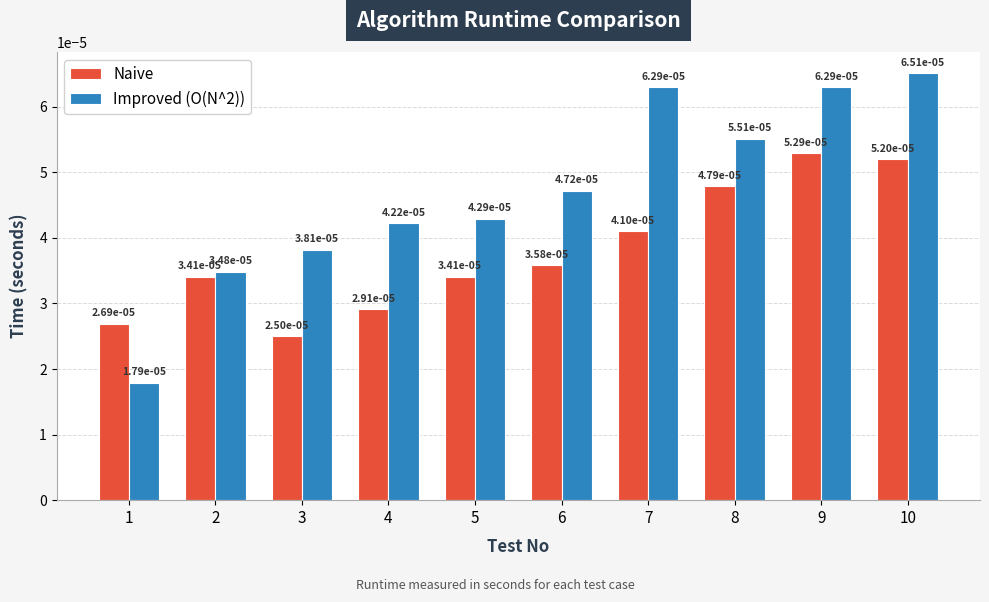

What are all the series names shown in the legend?

Naive, Improved (O(N^2))